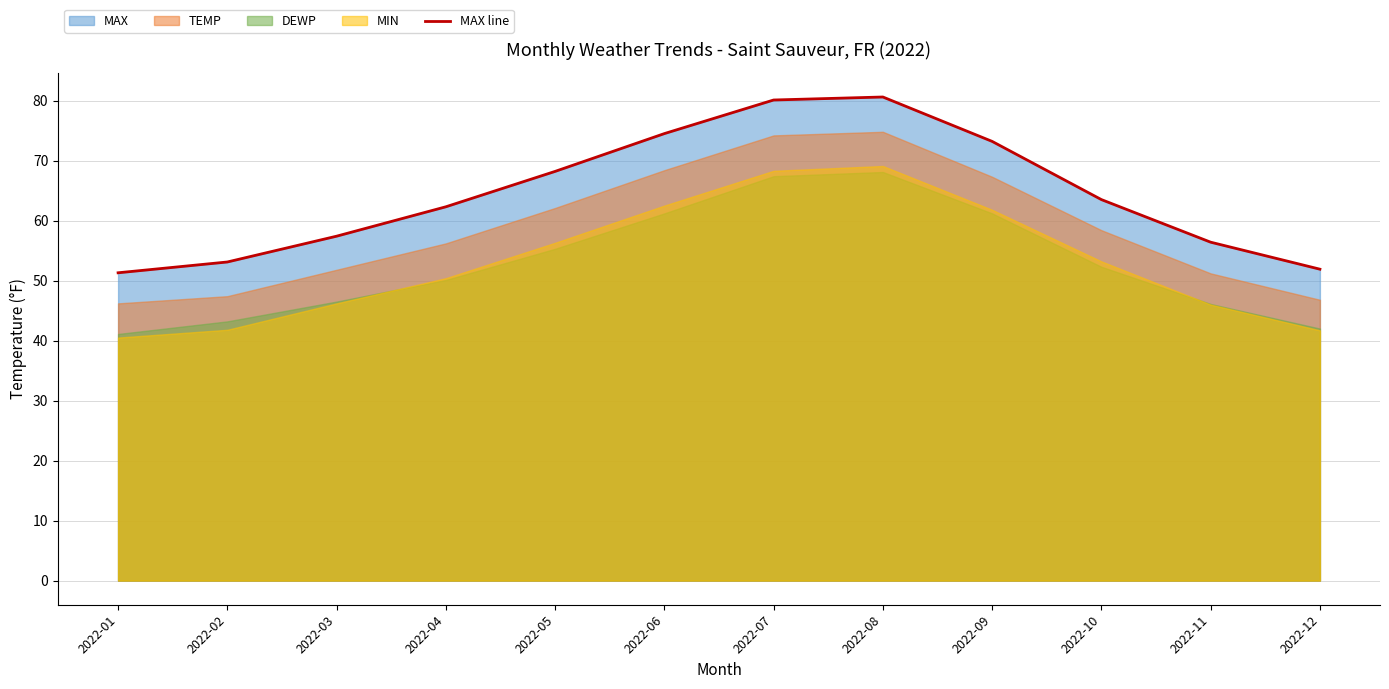

Approximately how many times larger is the value at 2022-05 compared to 2022-06?

0.9